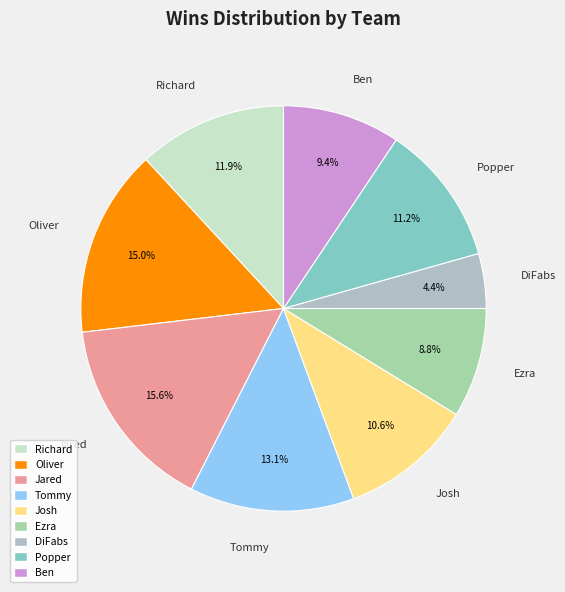

To the nearest percent, what portion does Richard represent?

12%